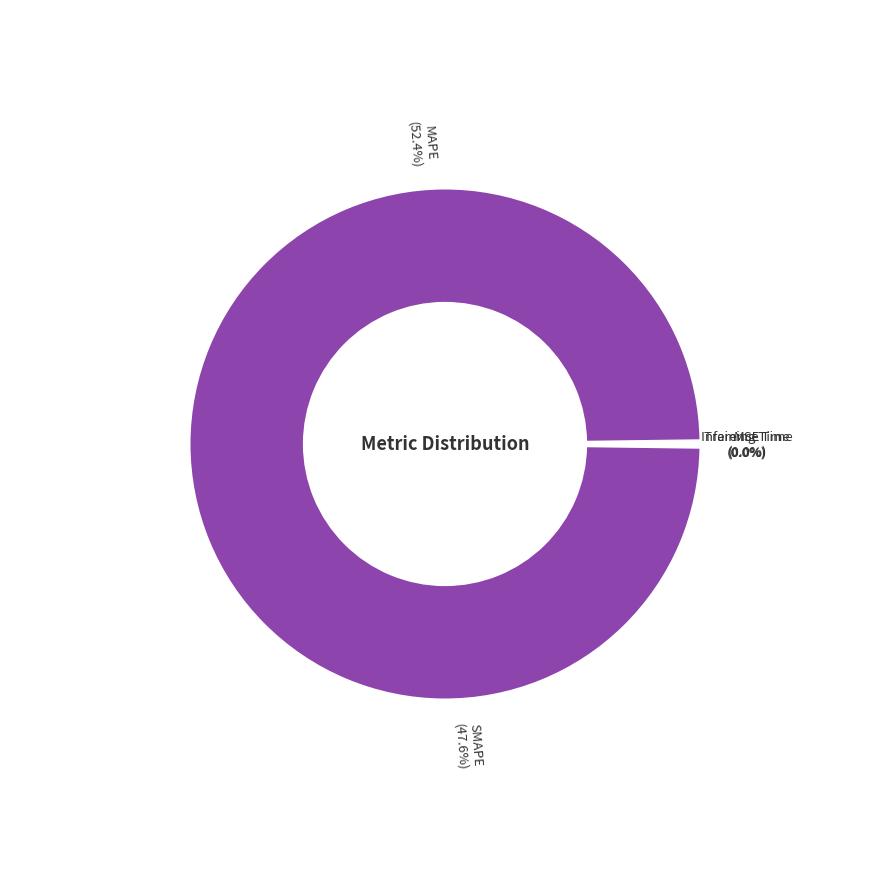

To the nearest percent, what is the difference between the SMAPE and Training Time slice percentages?

48%